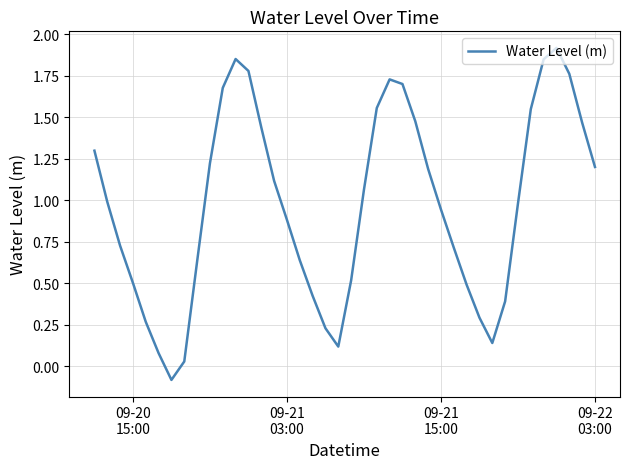

What is the difference between the maximum and minimum values?

2.0